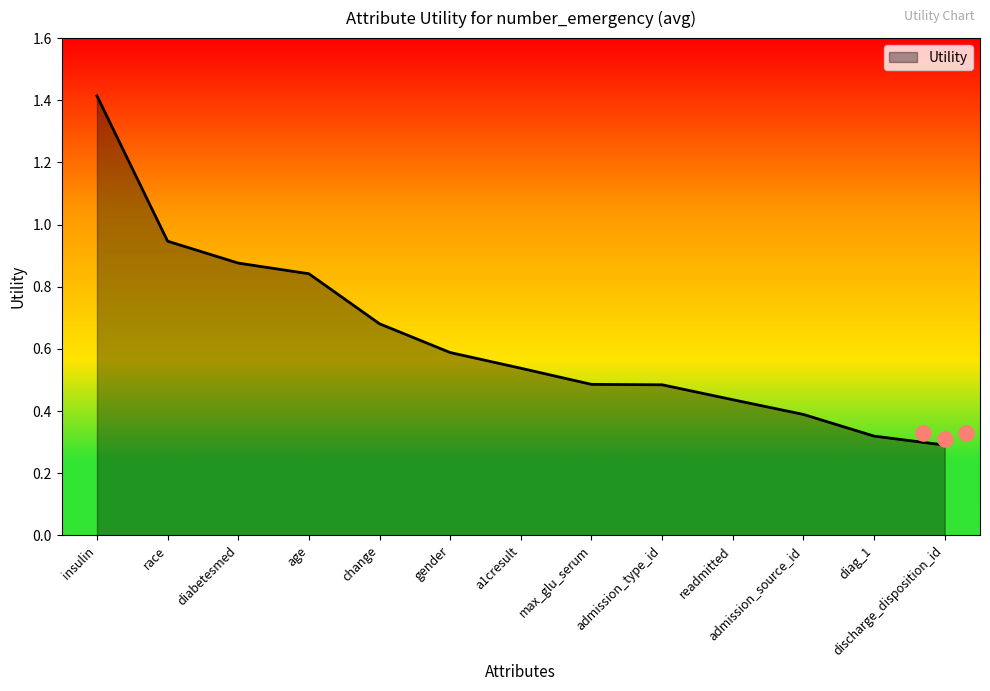

What is the change in value from change to diag_1?

-0.4